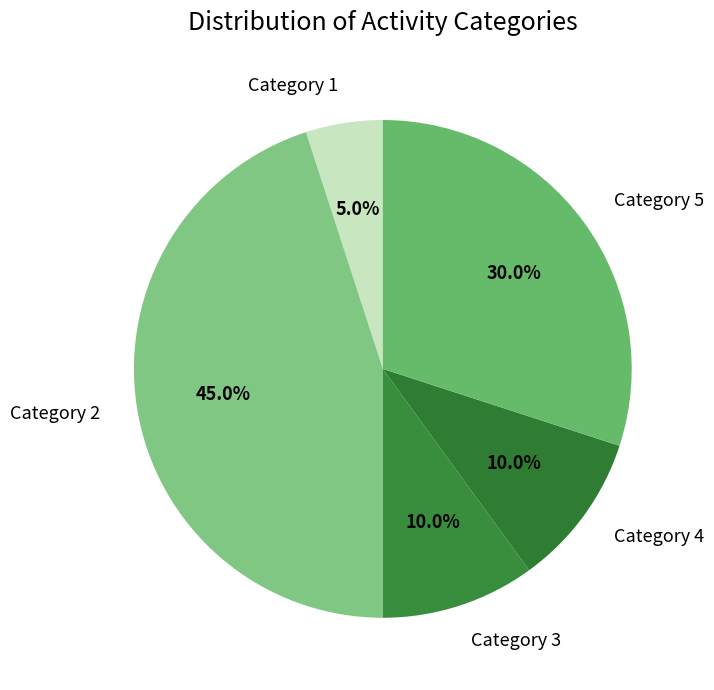

Which has a higher value, Category 5 or Category 2?

Category 2